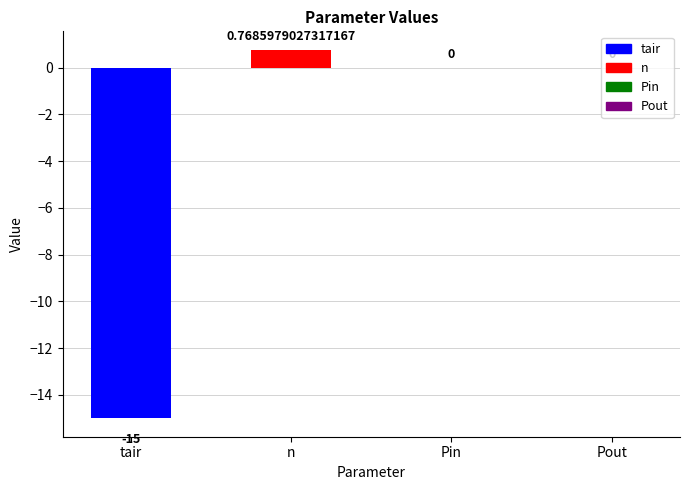

Which category has the highest value across all series?

n